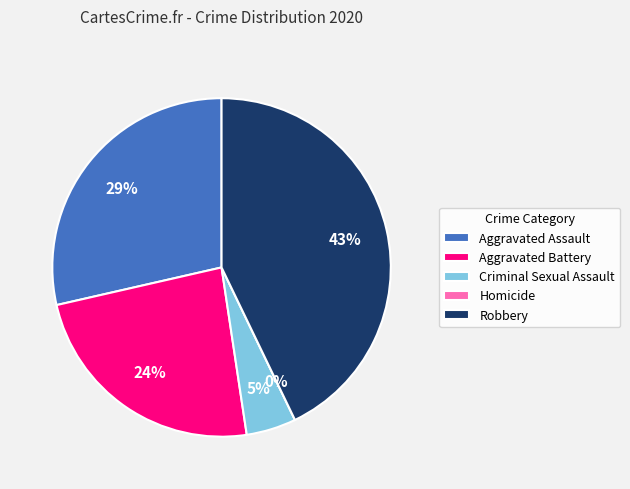

Count the number of slices in the pie.

5